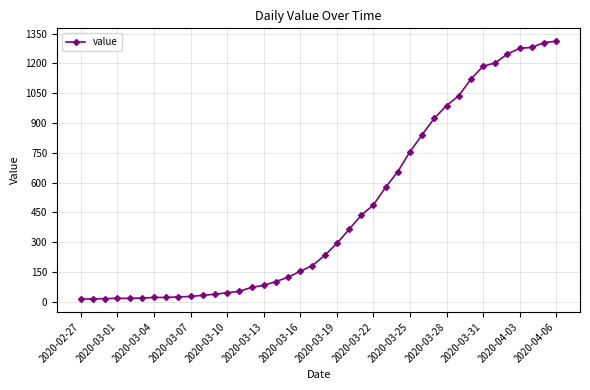

What is the sum of all values?

18584